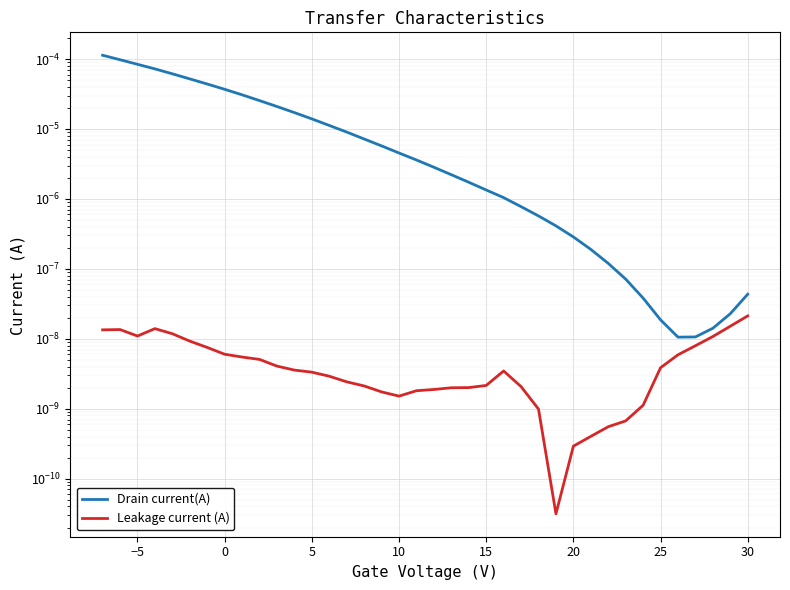

True or false: Drain current(A) has more than 0 interior local peaks.

False